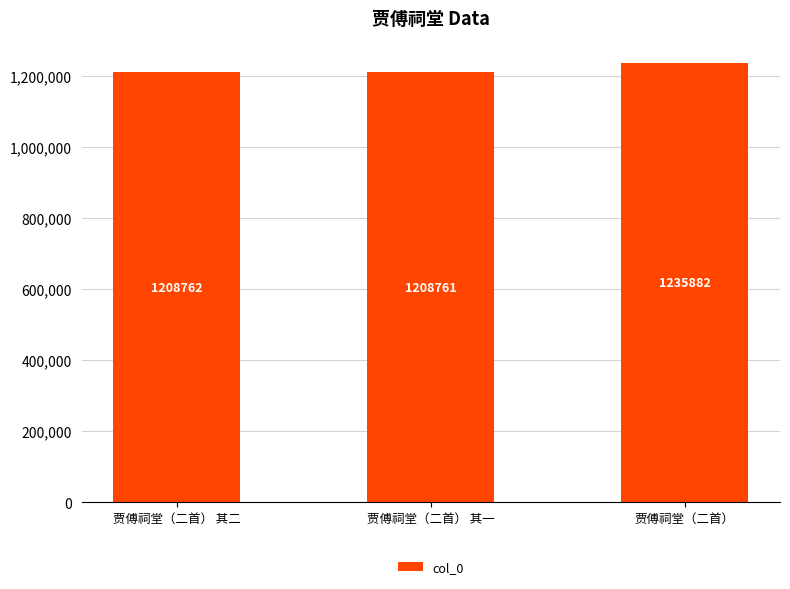

Reading left to right, extract all data points from this chart.

1208762	1208761	1235882